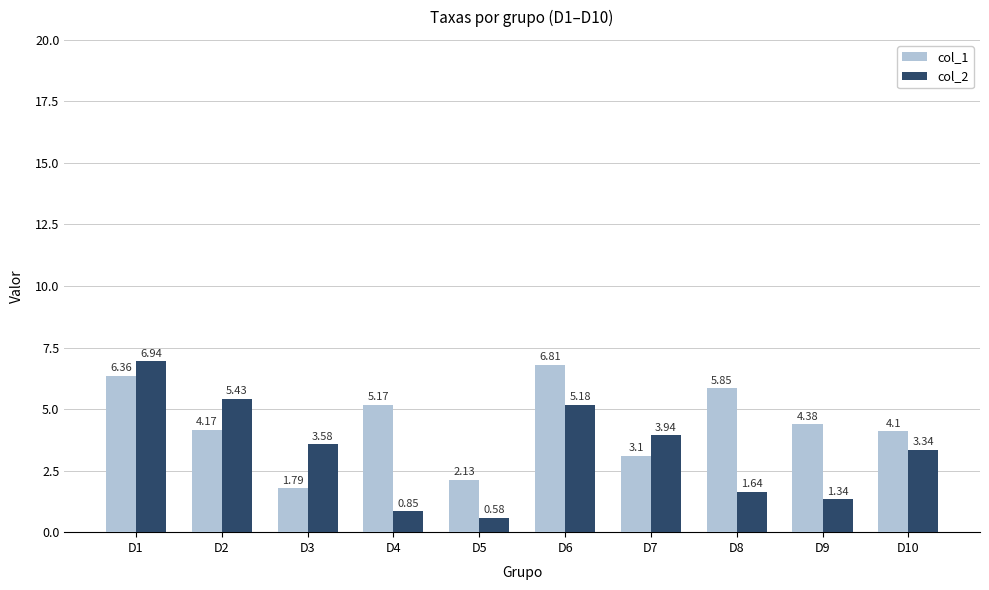

What is the sum of all col_2 values?

32.8